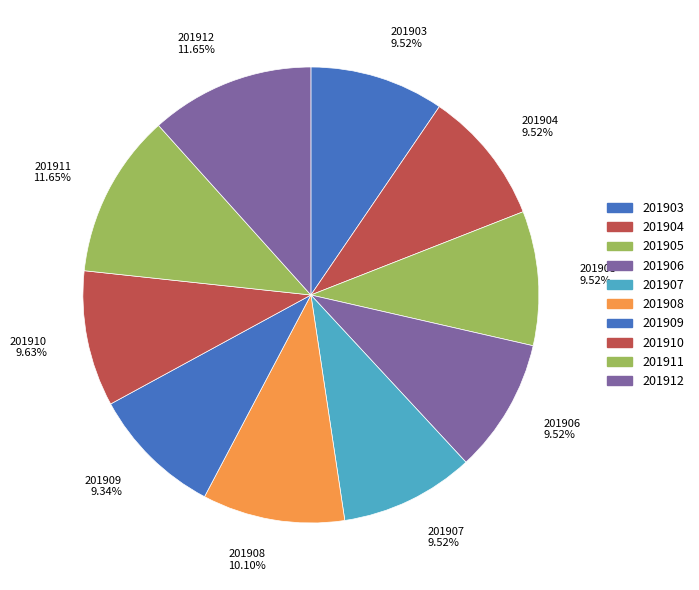

To the nearest percent, what portion does 201910 represent?

10%